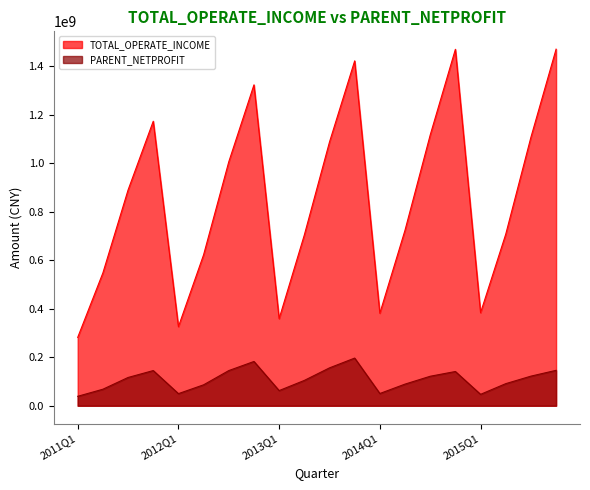

What is the sum of all PARENT_NETPROFIT values?

2159777761.9